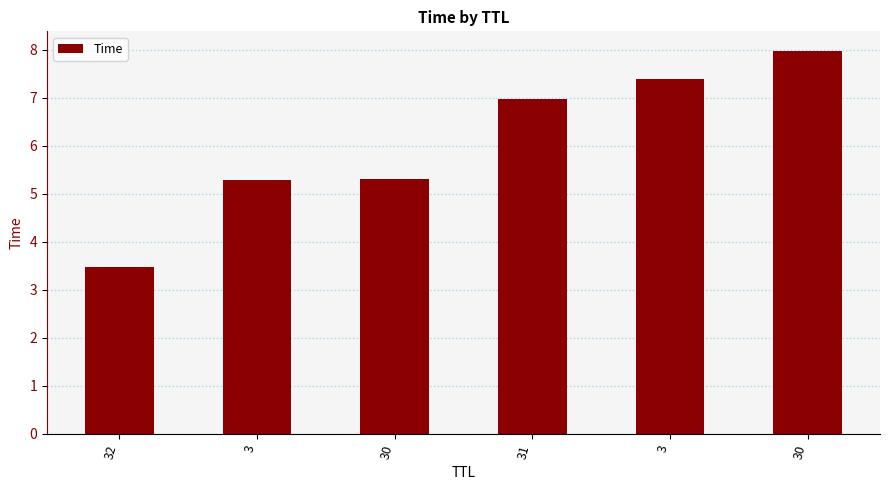

How many data points does each series have?

6